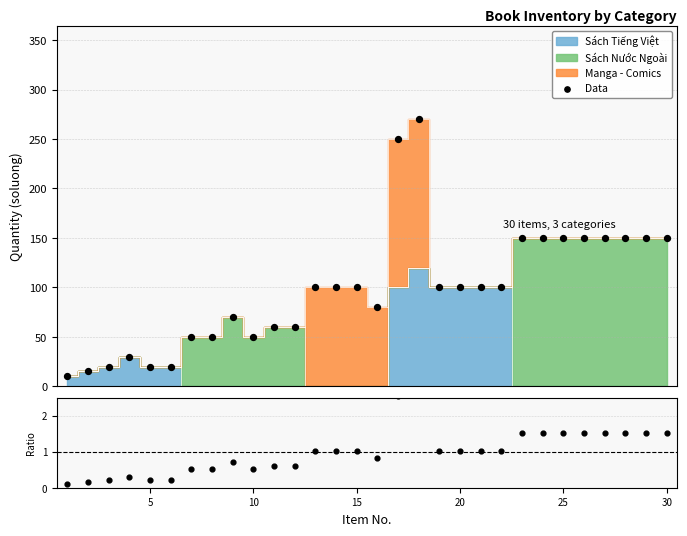

Which series has the largest total across all categories?

Data